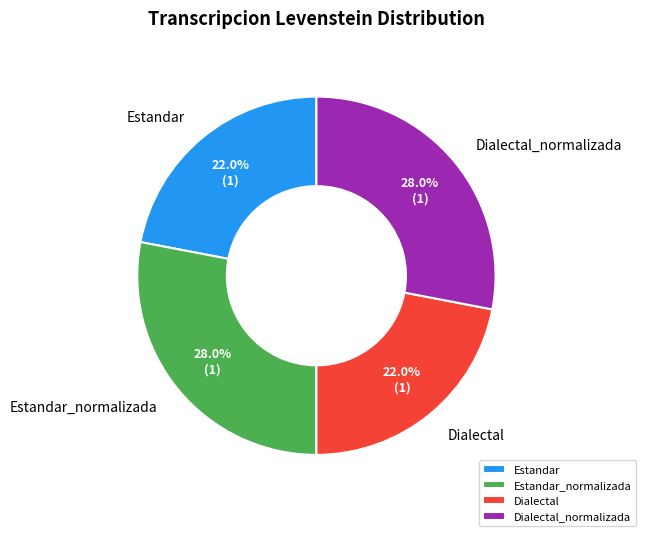

To the nearest percent, what portion does Dialectal represent?

22%